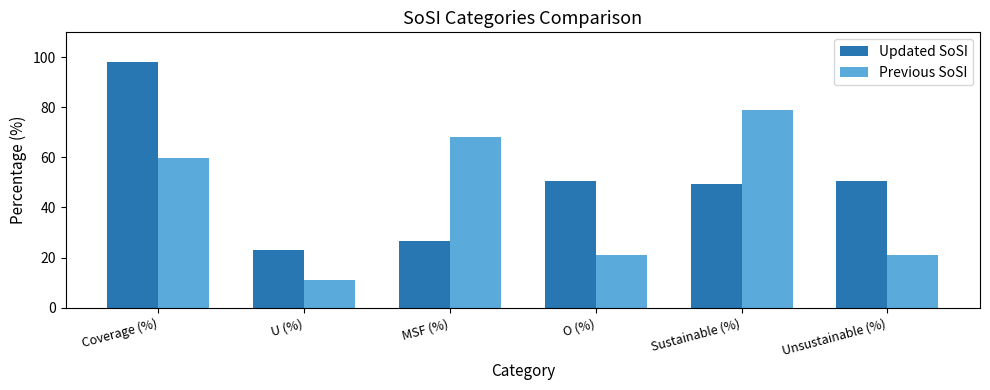

Rank the series by their average value, from lowest to highest.

Previous SoSI, Updated SoSI